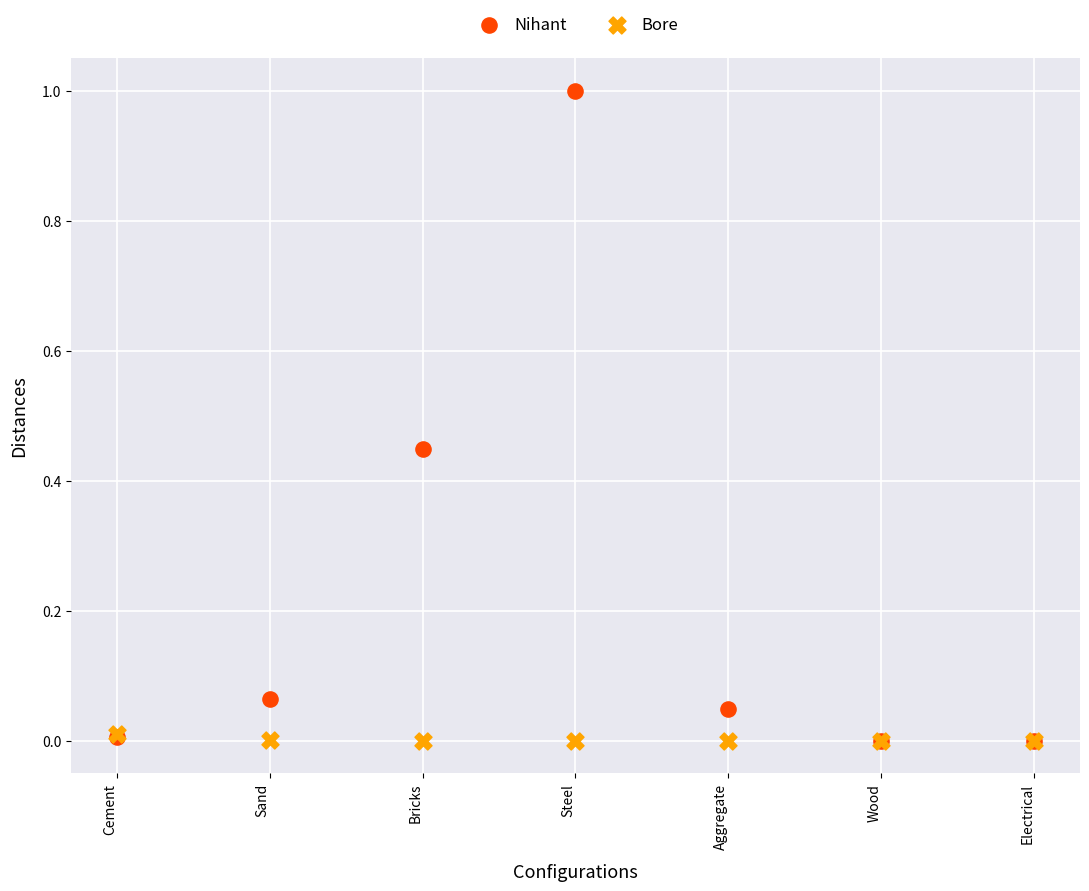

Which series reaches the maximum Y coordinate?

Nihant